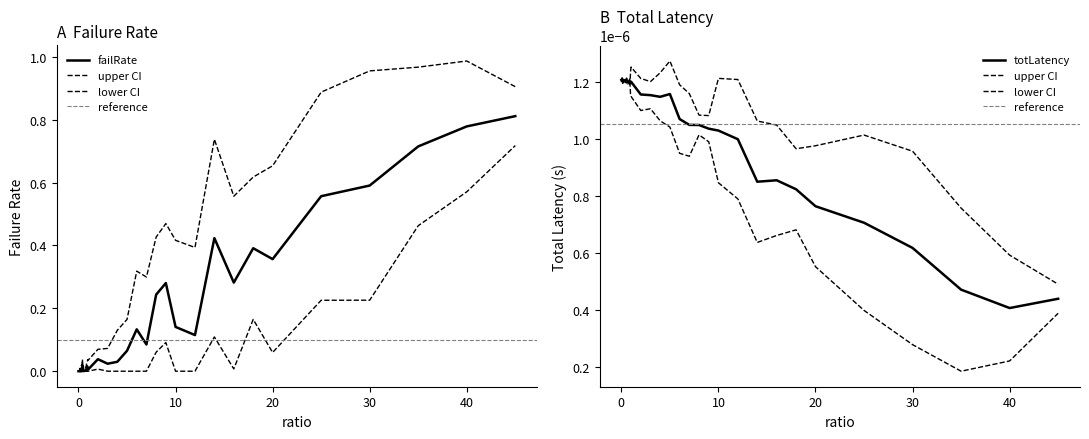

Reading left to right, what are all the values shown in this chart?

failRate: 0.0	0.0	0.0	0.0	0.0	0.0	0.0	0.0	0.0	0.0	0.0	0.0	0.0	0.0	0.0	0.0	0.0	0.0	0.0	0.0	0.0	0.0	0.0	0.0	0.1	0.1	0.1	0.2	0.3	0.1	0.1	0.4	0.3	0.4	0.4	0.6	0.6	0.7	0.8	0.8
totLatency: 0.0	0.0	0.0	0.0	0.0	0.0	0.0	0.0	0.0	0.0	0.0	0.0	0.0	0.0	0.0	0.0	0.0	0.0	0.0	0.0	0.0	0.0	0.0	0.0	0.0	0.0	0.0	0.0	0.0	0.0	0.0	0.0	0.0	0.0	0.0	0.0	0.0	0.0	0.0	0.0